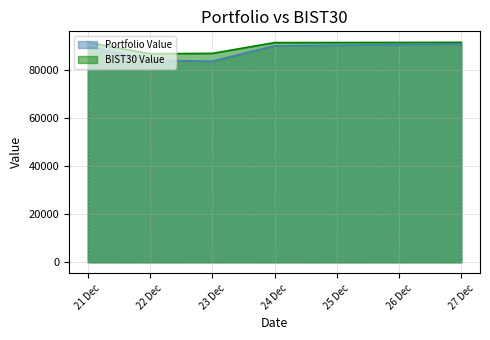

How many values in the Portfolio Value series are below 90066?

2